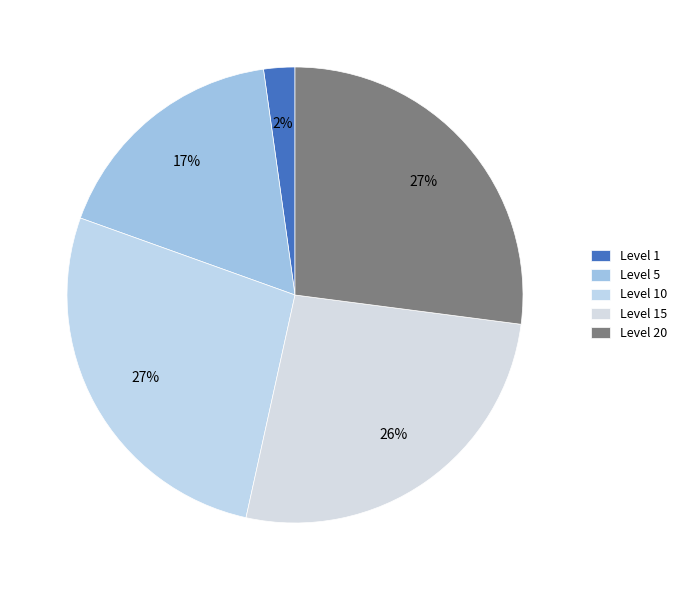

How many segments does this pie chart have?

5